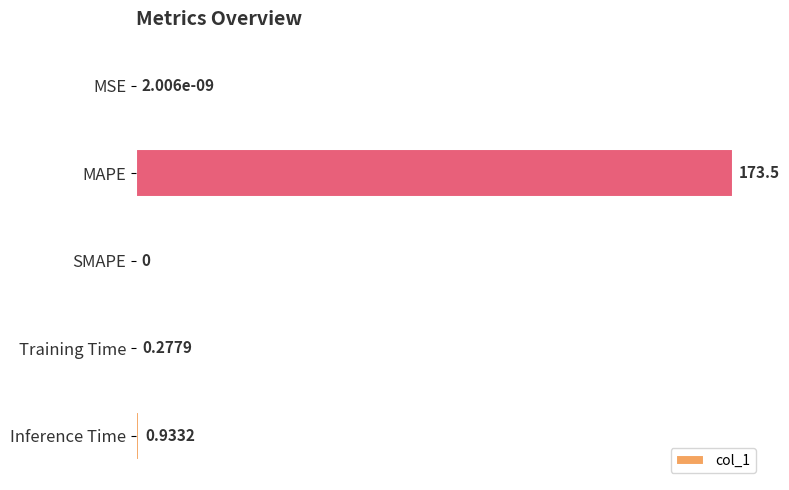

What is the sum of all values?

174.7